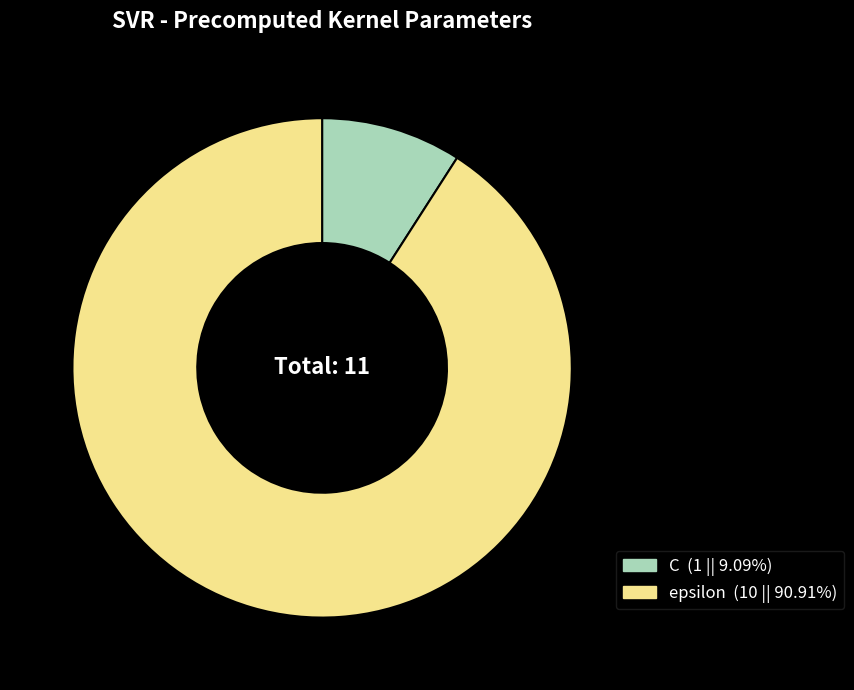

How many segments does this pie chart have?

2